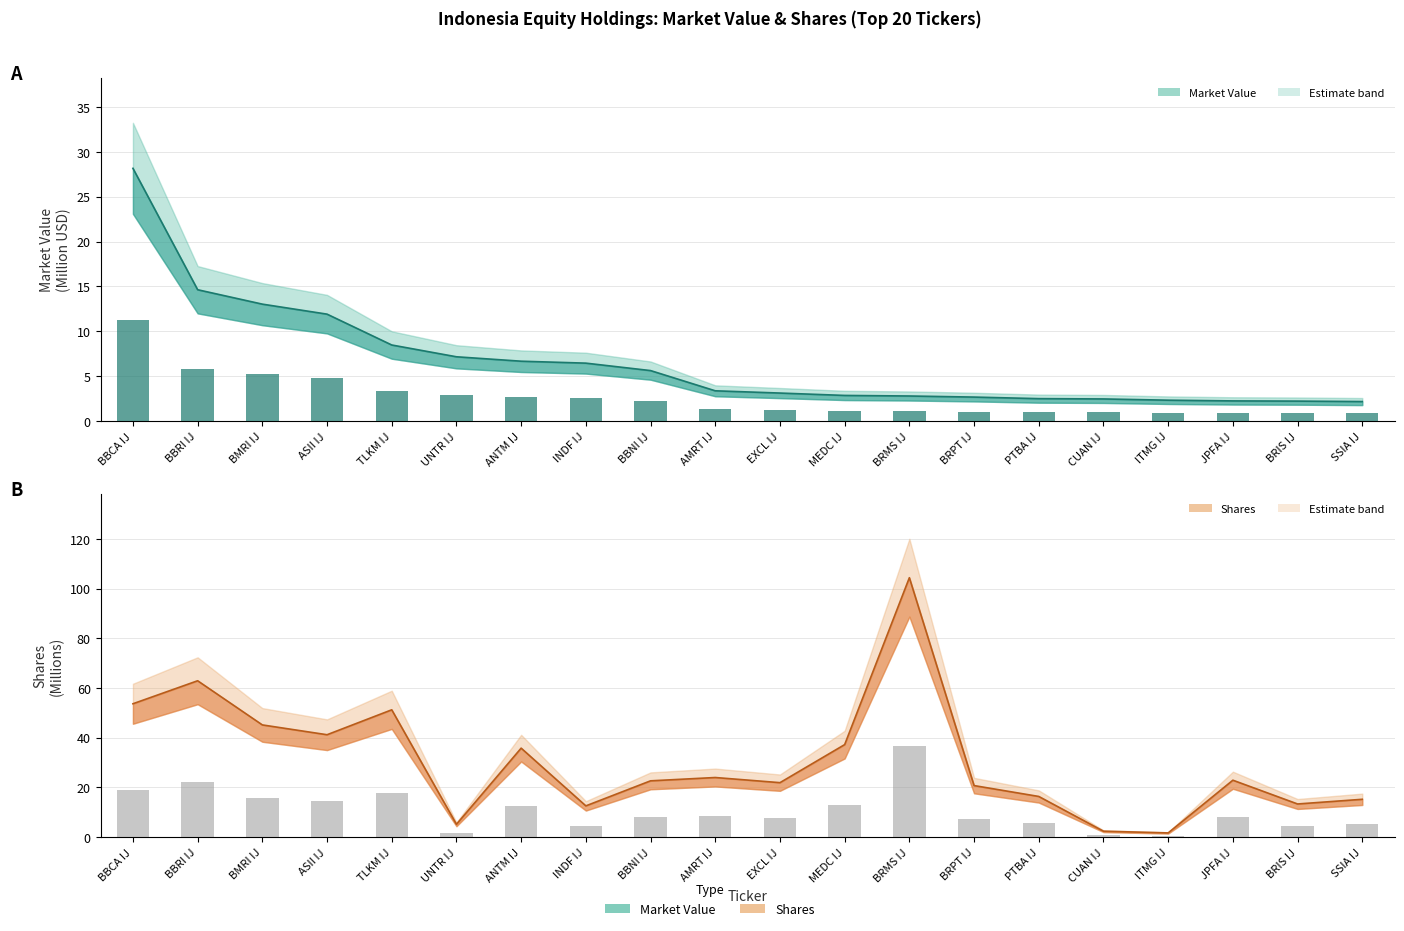

True or false: shares has a value of 19.0 at BRIS IJ.

False